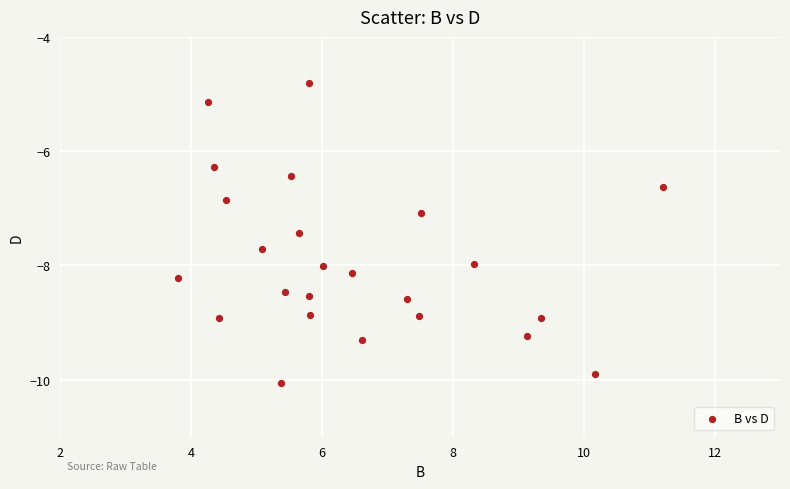

What is the range of Y values (max minus min)?

5.3